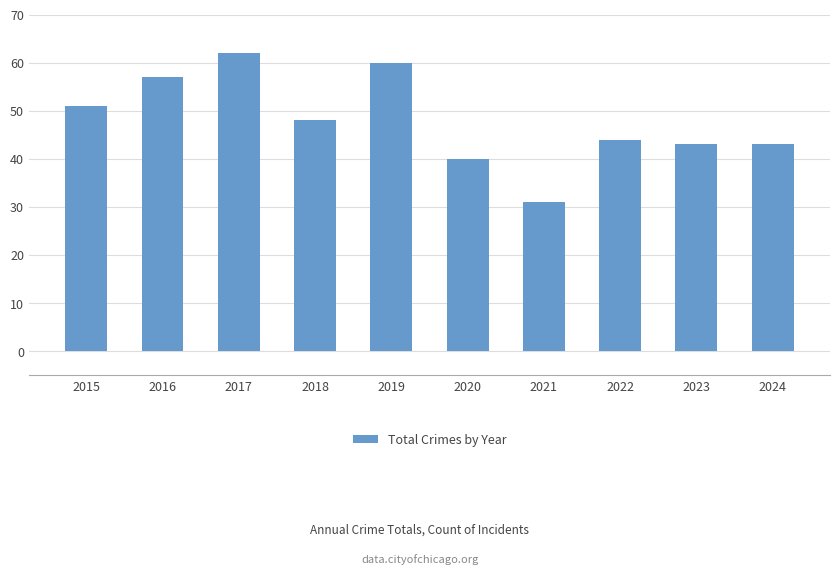

What is the difference between the maximum and minimum values?

31